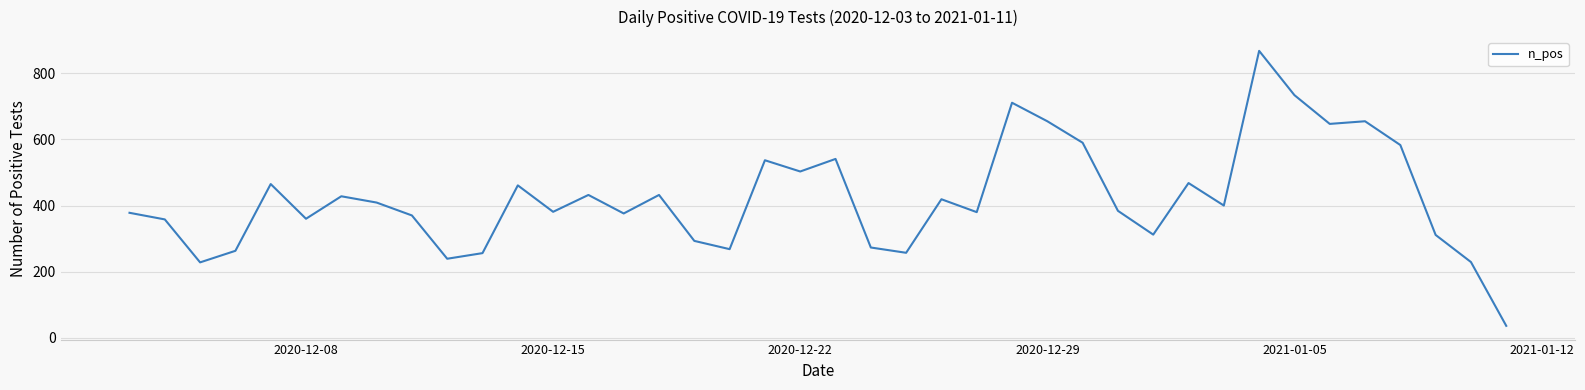

What is the maximum value shown in the chart?

868